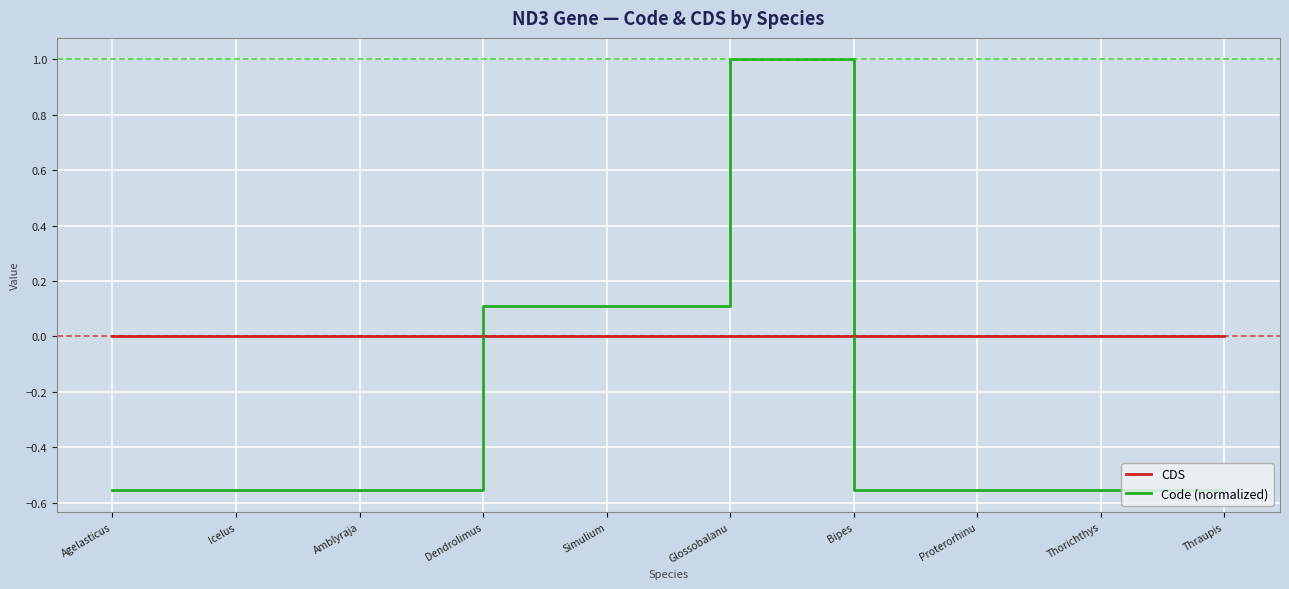

What position from the left is Simulium?

5